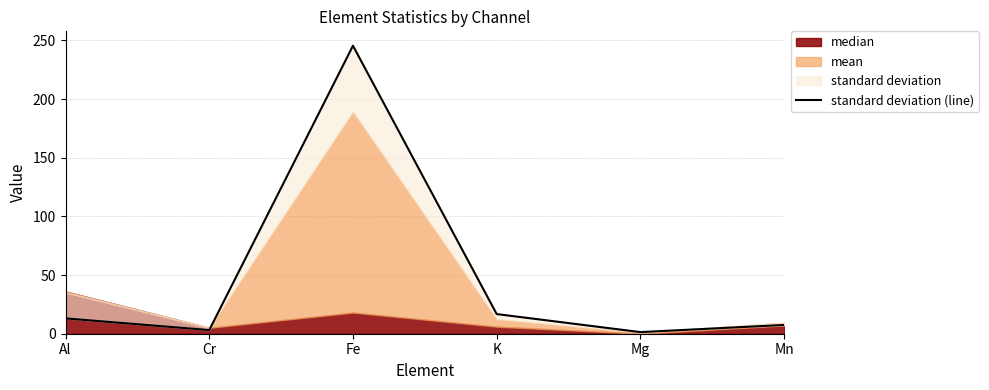

What is the value of the 6th point from the left?

7.5